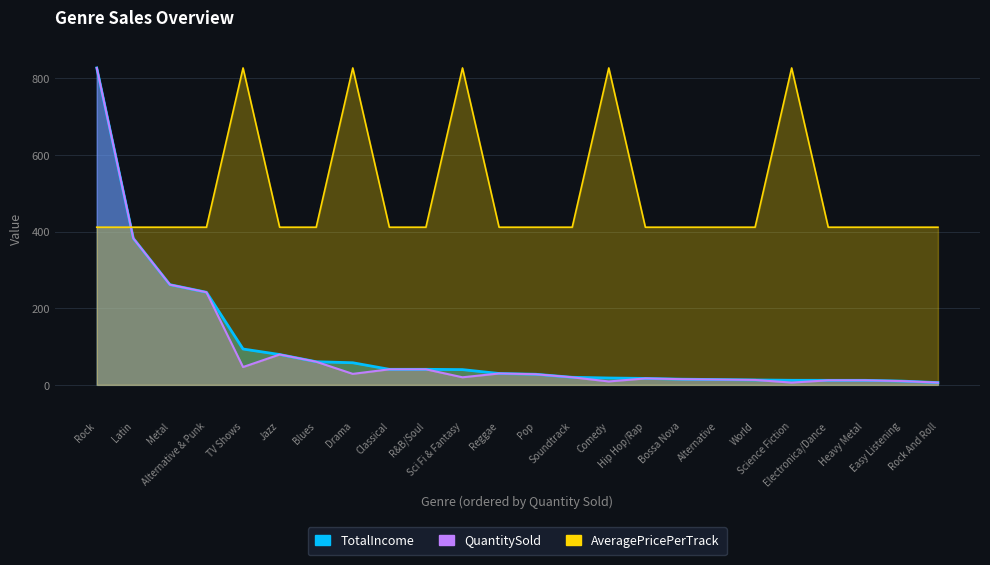

What are all the series names shown in the legend?

TotalIncome, QuantitySold, AveragePricePerTrack